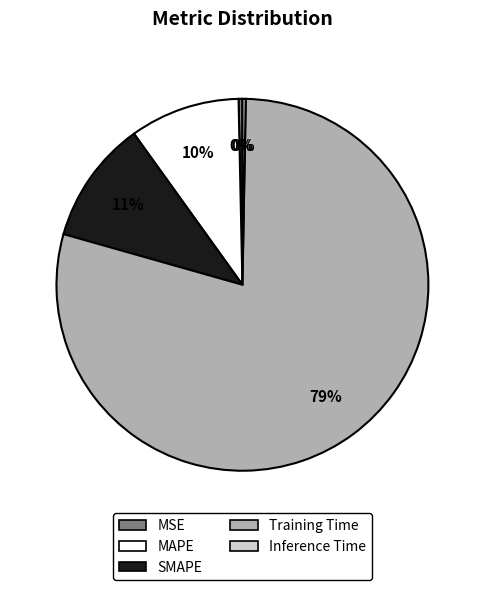

To the nearest percent, what portion does Training Time represent?

79%